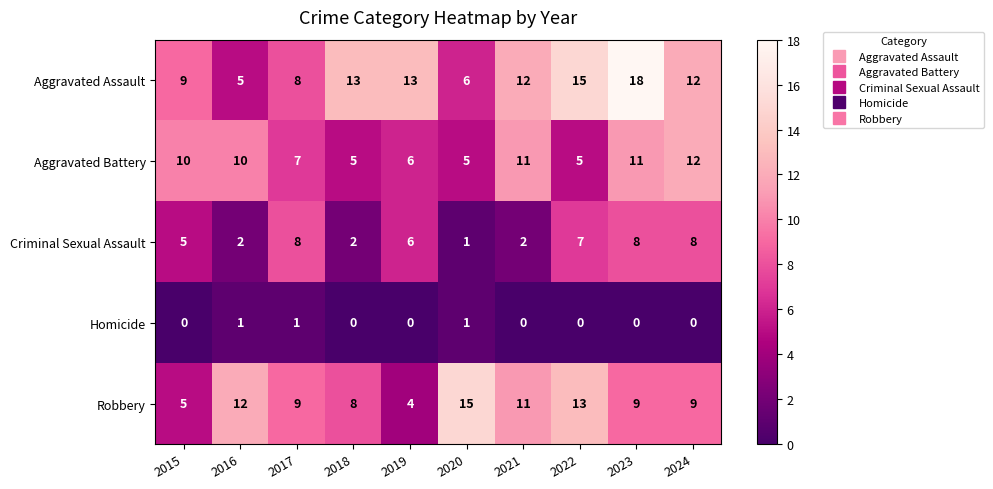

Which series has the widest spread of values?

Aggravated Assault